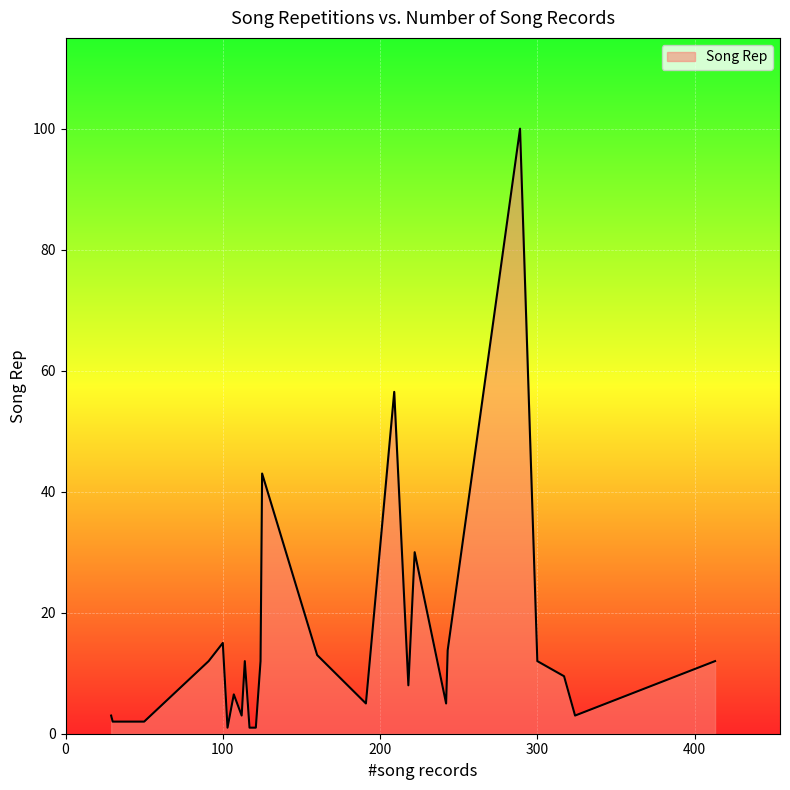

What is the difference between the maximum and minimum values?

99.0